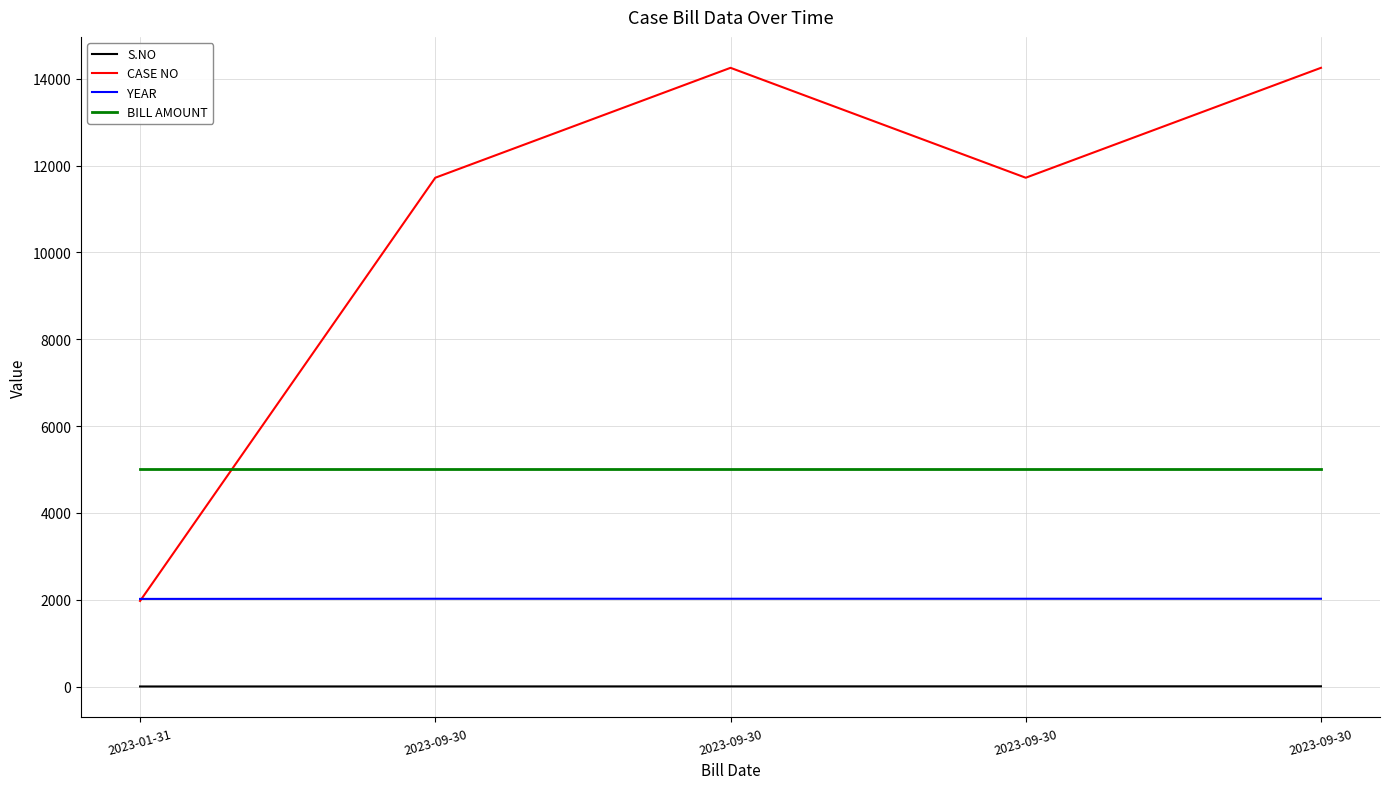

At which label does S.NO reach its minimum?

2023-01-31